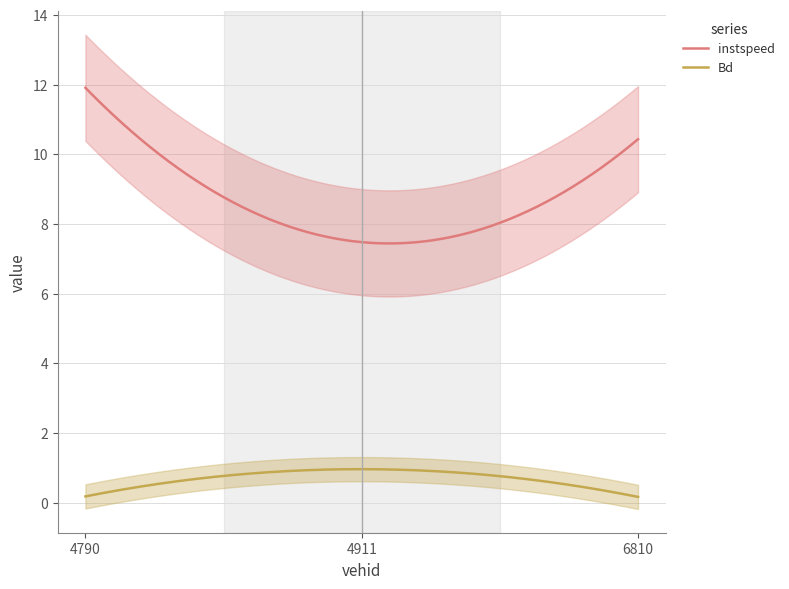

Which category has the lowest value in the instspeed series?

4911.0